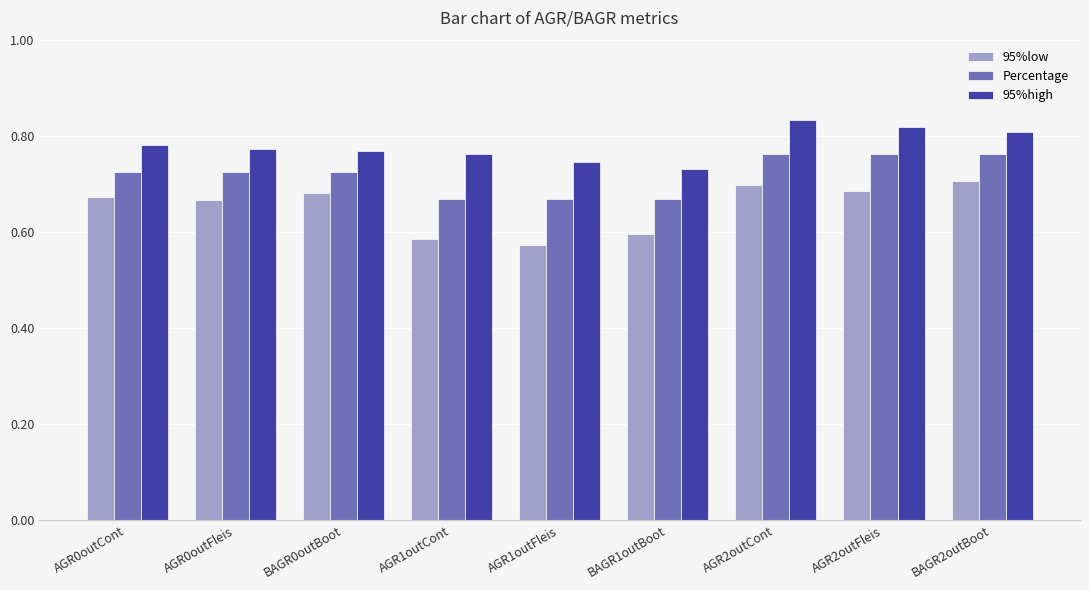

What are all the series names shown in the legend?

95%low, Percentage, 95%high